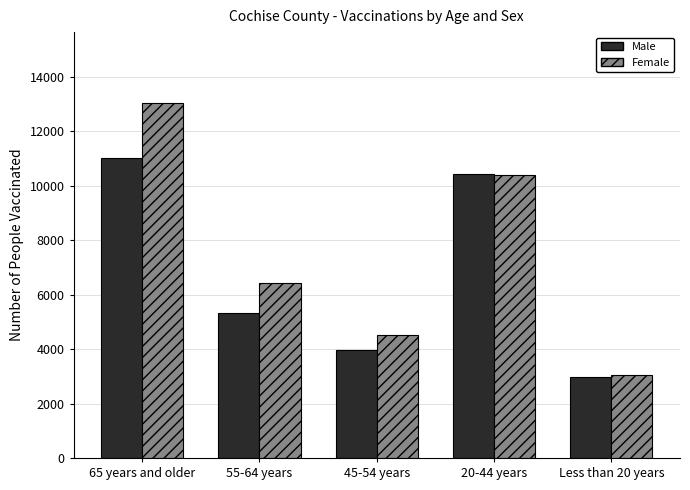

Does the chart contain stacked bars?

No